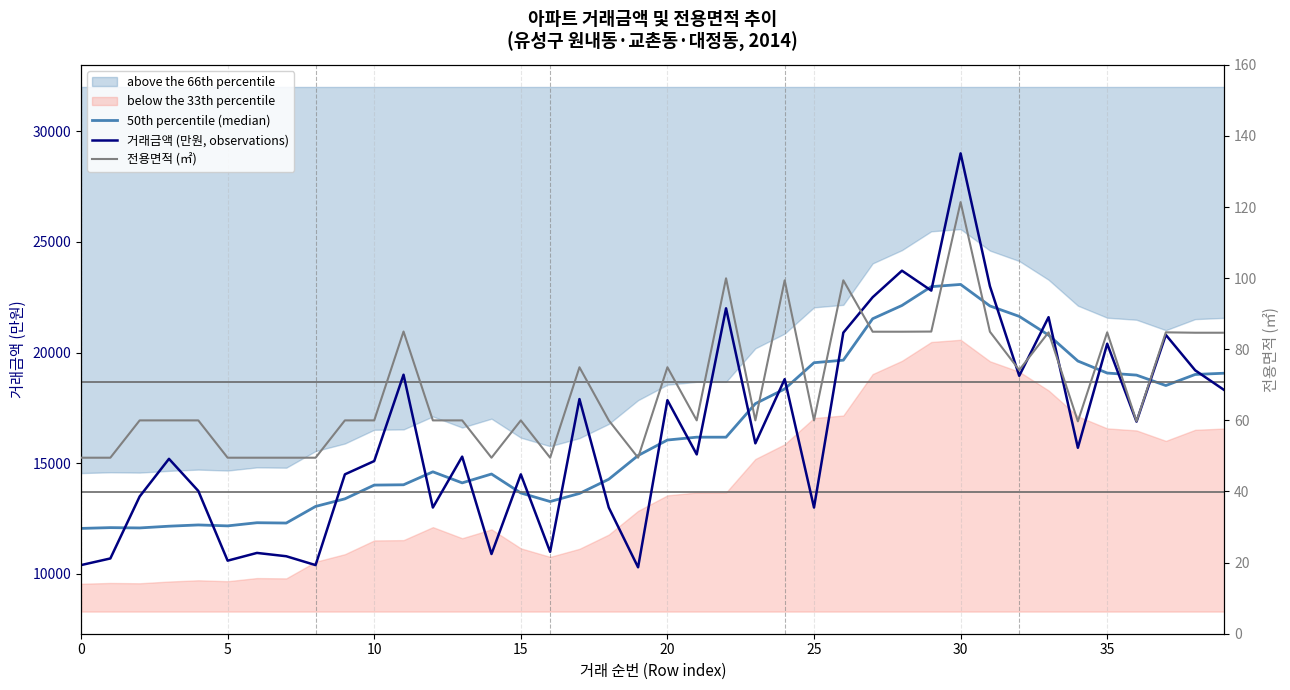

Between 31 and 13, which is larger?

31